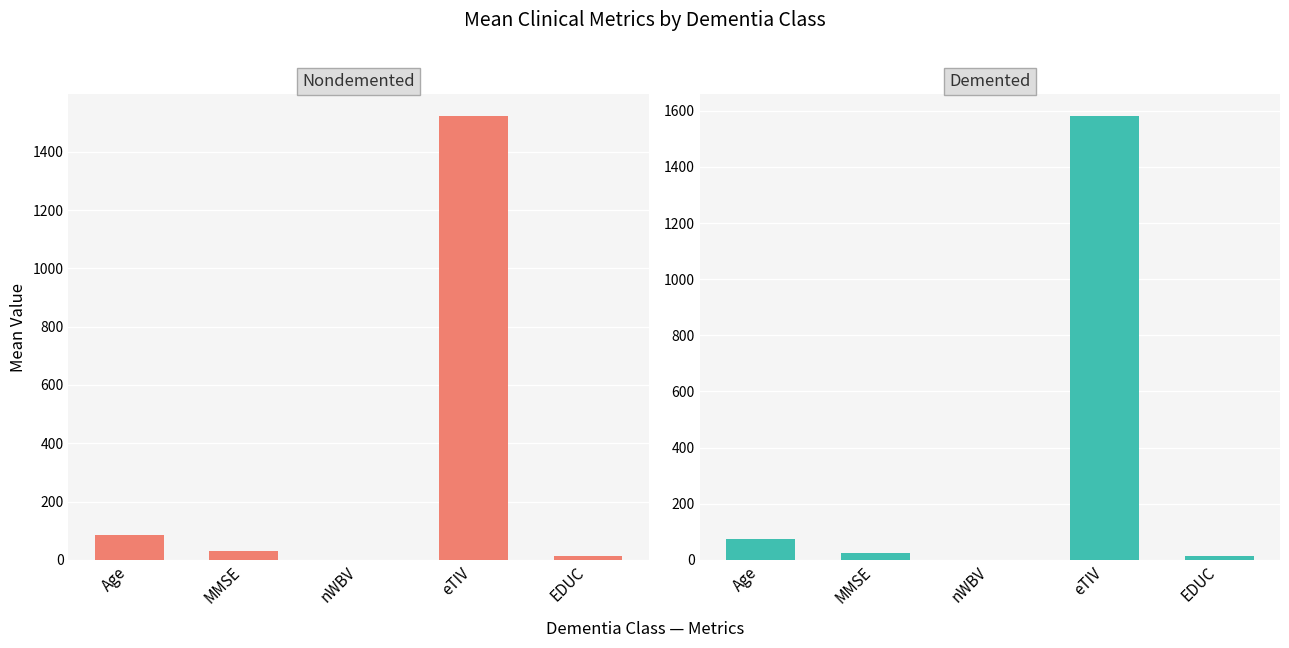

How many values in the Nondemented series are below 28?

2